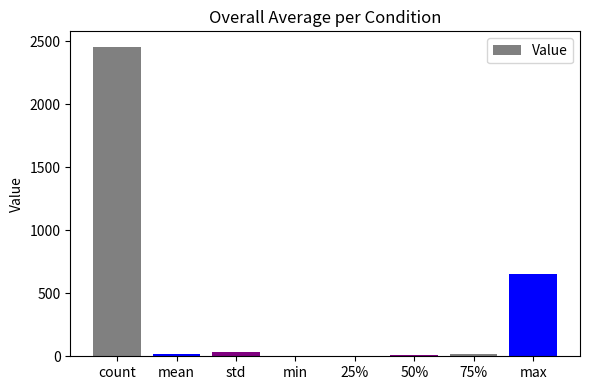

True or false: the data shows 0.0 at min.

True